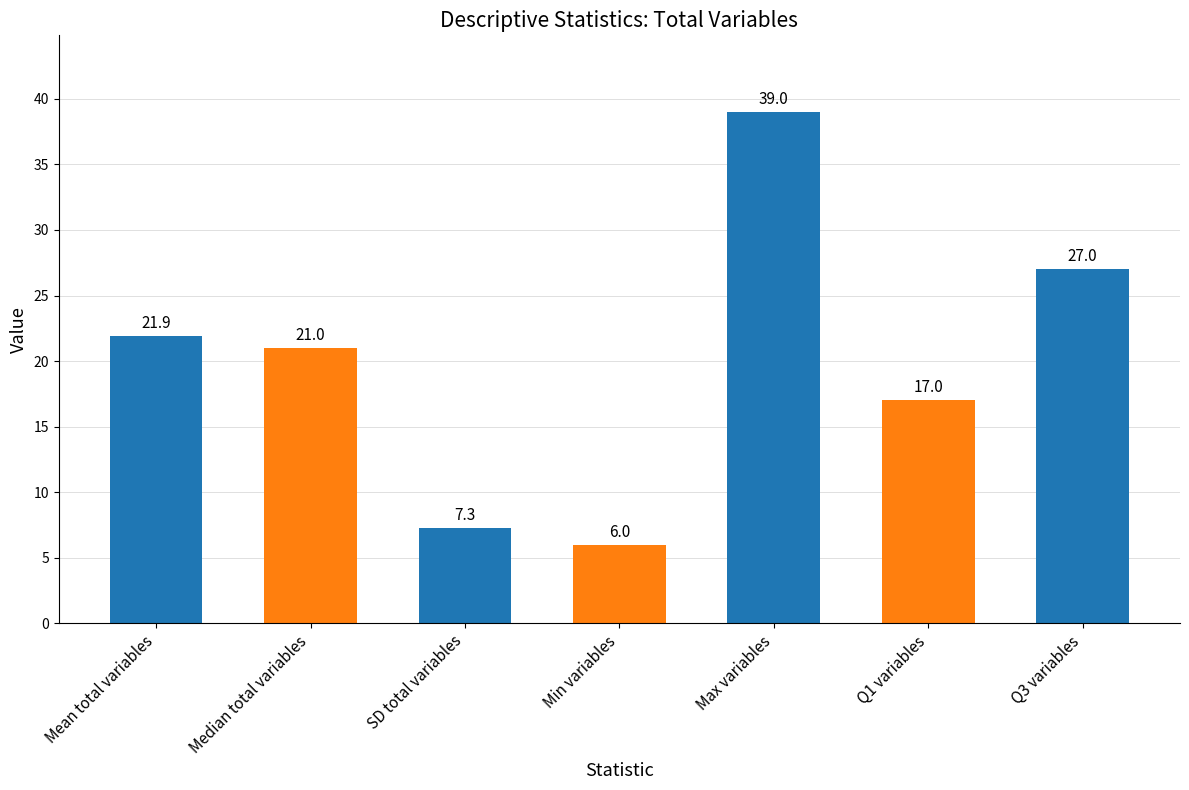

Rank the categories by value from lowest to highest.

Min variables, SD total variables, Q1 variables, Median total variables, Mean total variables, Q3 variables, Max variables